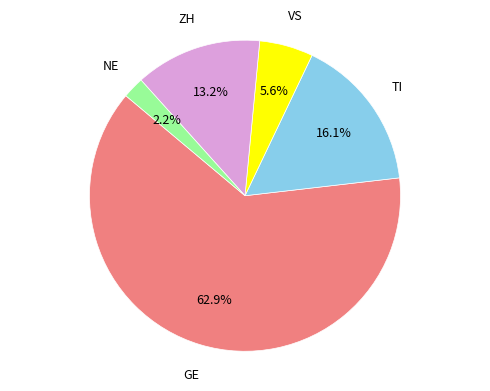

Is there any slice that represents more than half of the pie?

Yes